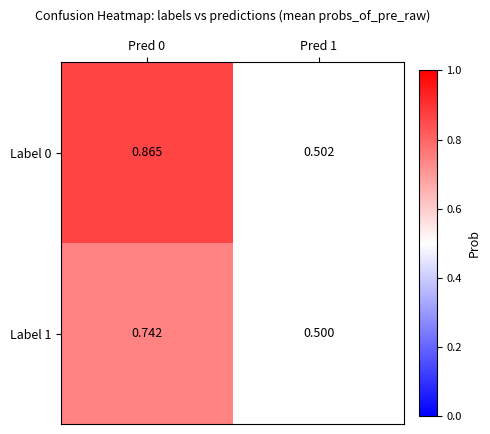

Is the value of Label 1 at Pred 0 greater than the value of Label 0 at Pred 1?

Yes